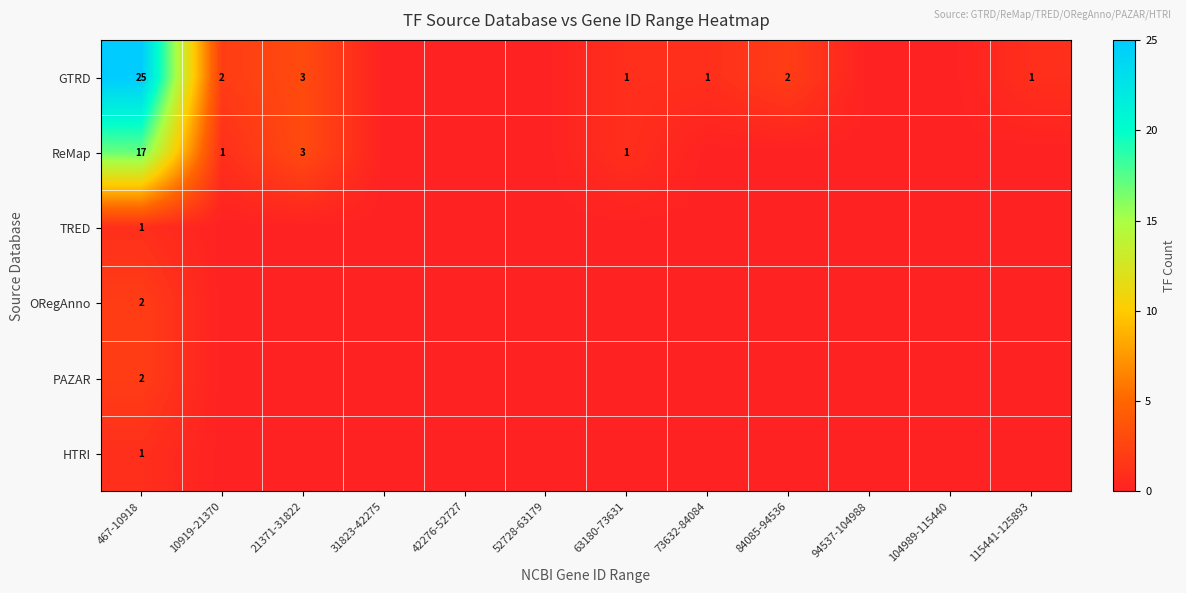

The GTRD series shows 1 at 115441-125893. True or false?

True